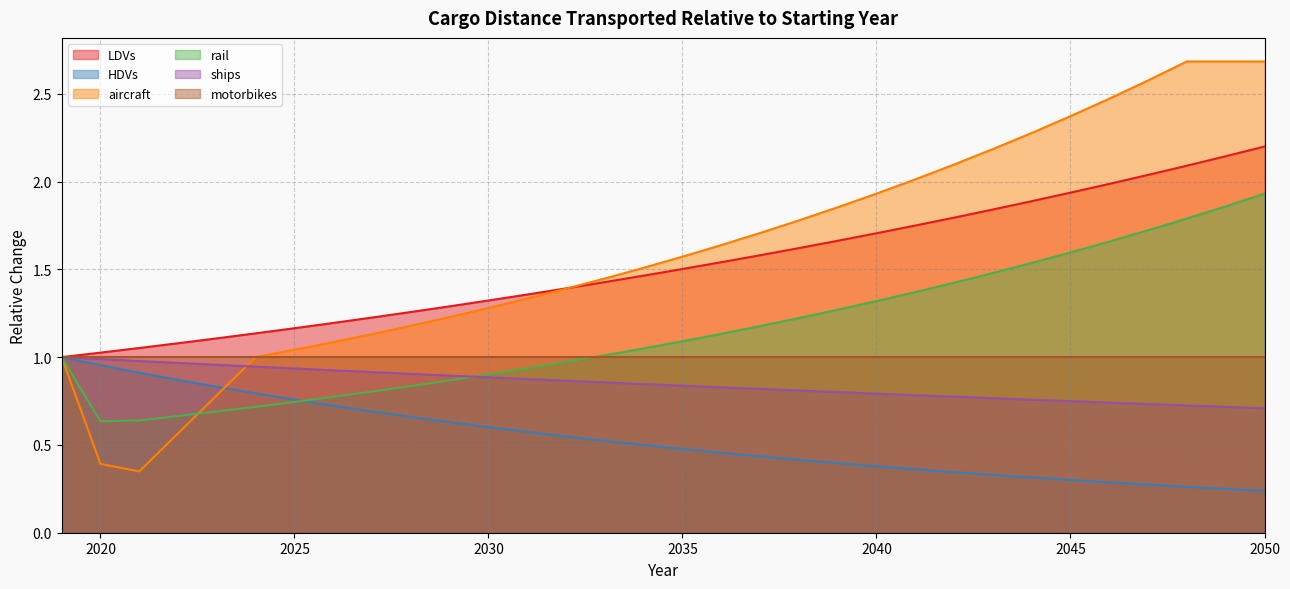

Which series has the widest spread of values?

aircraft